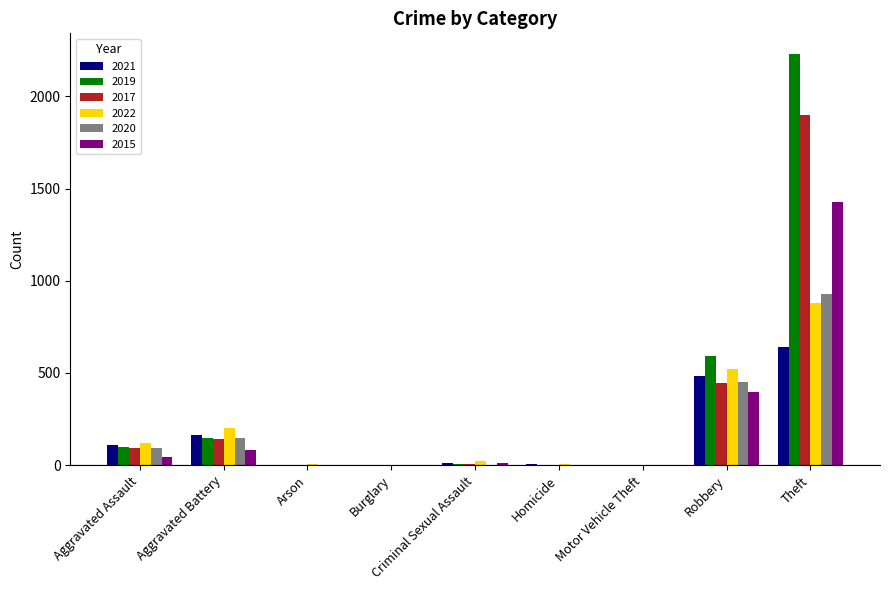

At which category does the chart reach its peak across all series?

Theft